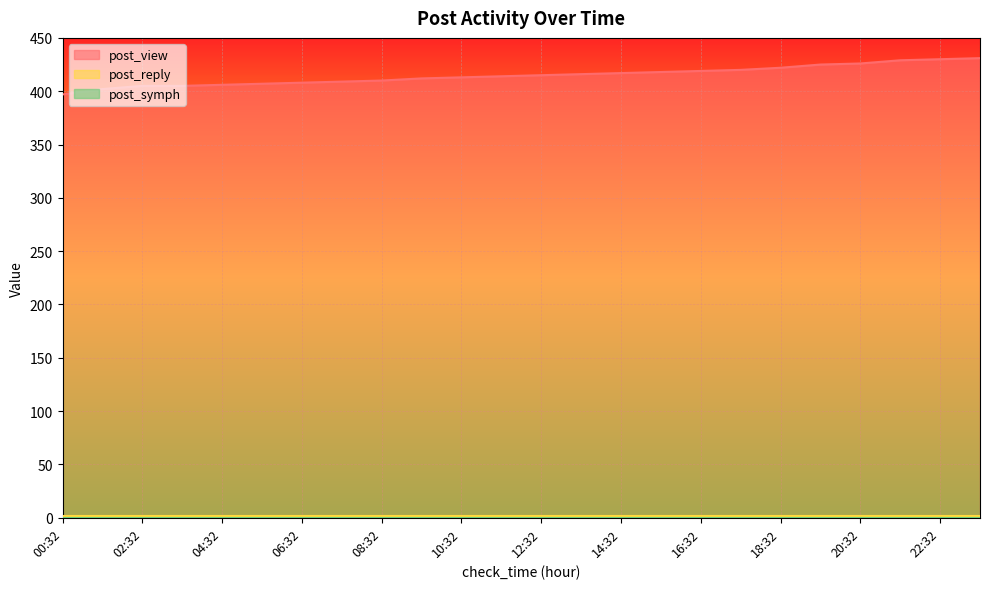

Which series has the widest spread of values?

post_view